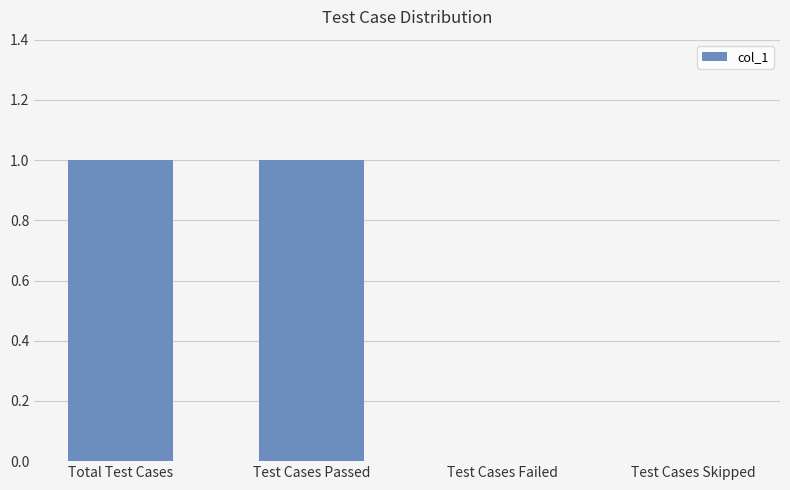

Which has a higher value, Total Test Cases or Test Cases Skipped?

Total Test Cases